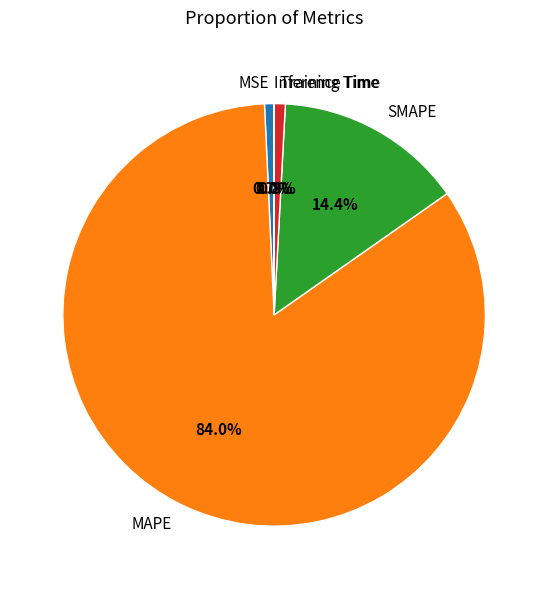

Which category has the biggest portion of the pie?

MAPE